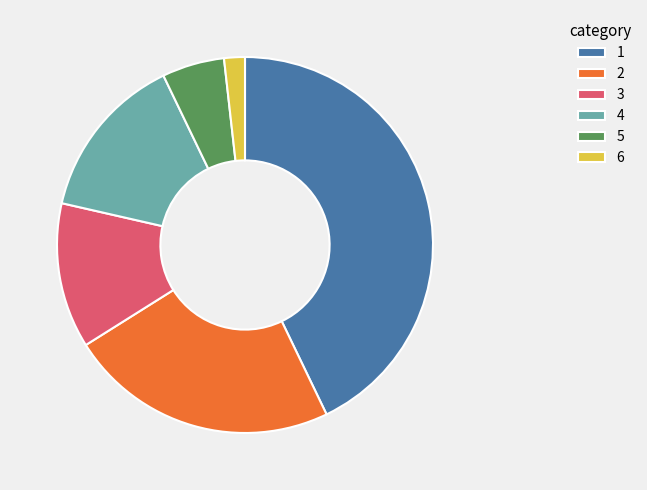

Which category has the biggest portion of the pie?

1